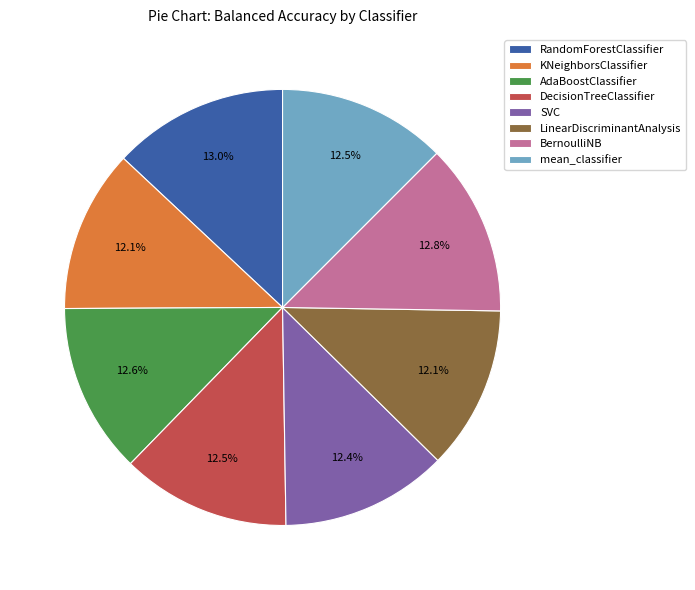

Combined, do LinearDiscriminantAnalysis and BernoulliNB account for over 50%?

No